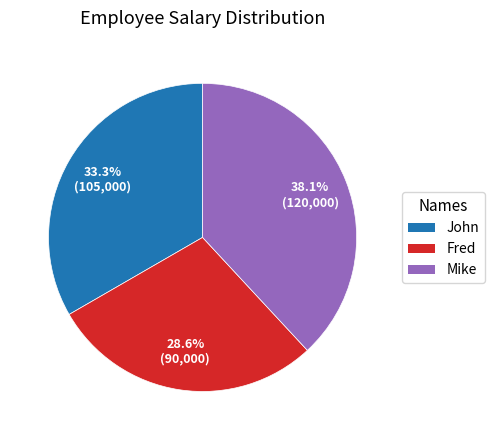

To the nearest percent, what portion does Mike represent?

38%